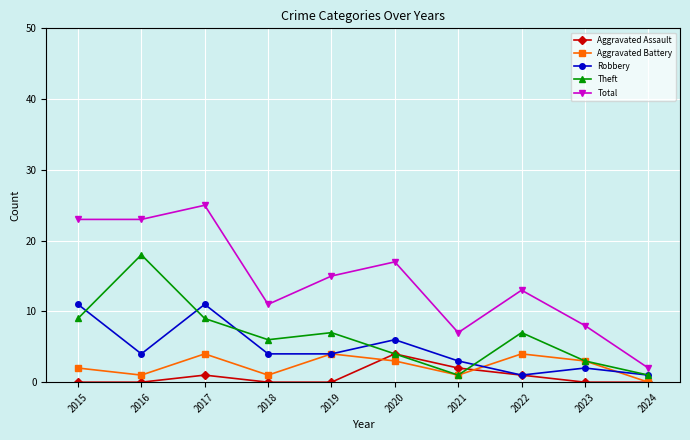

Is the value of Total at 2018 greater than the value of Aggravated Battery at 2024?

Yes